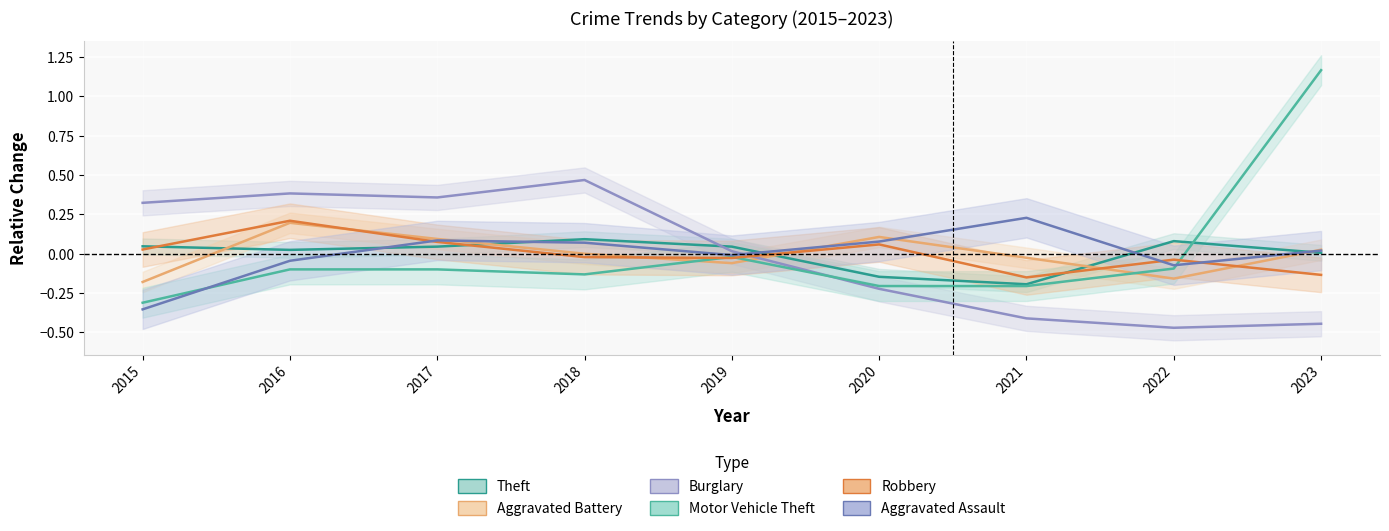

How many series are shown in this chart?

6